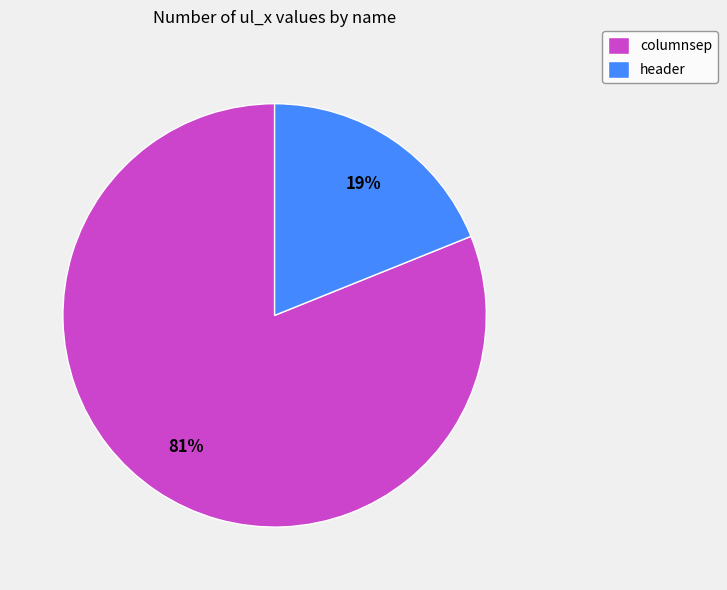

What is the ratio of the value at columnsep to the value at header?

4.3